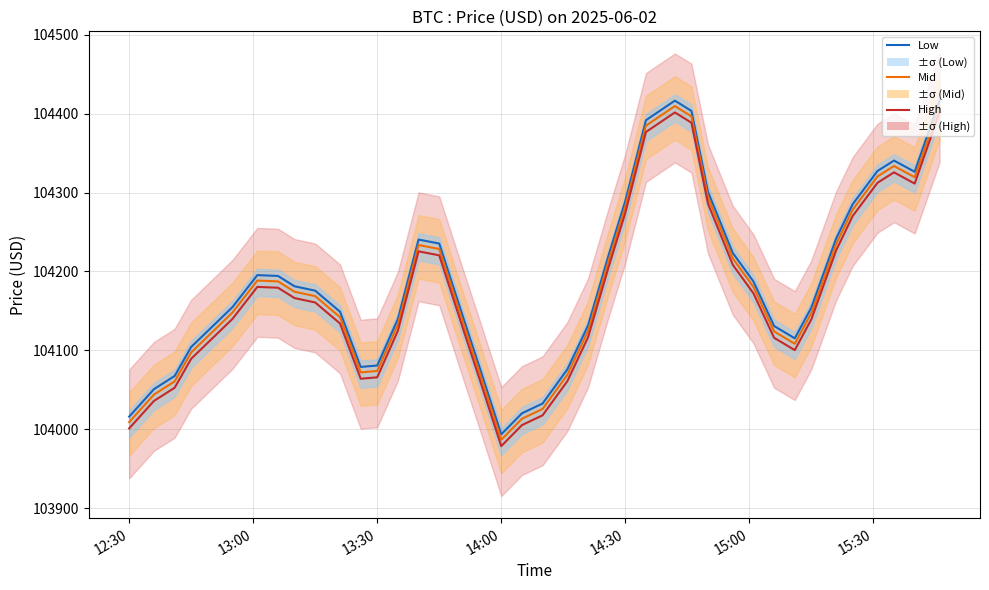

How many lines are shown in the chart?

3